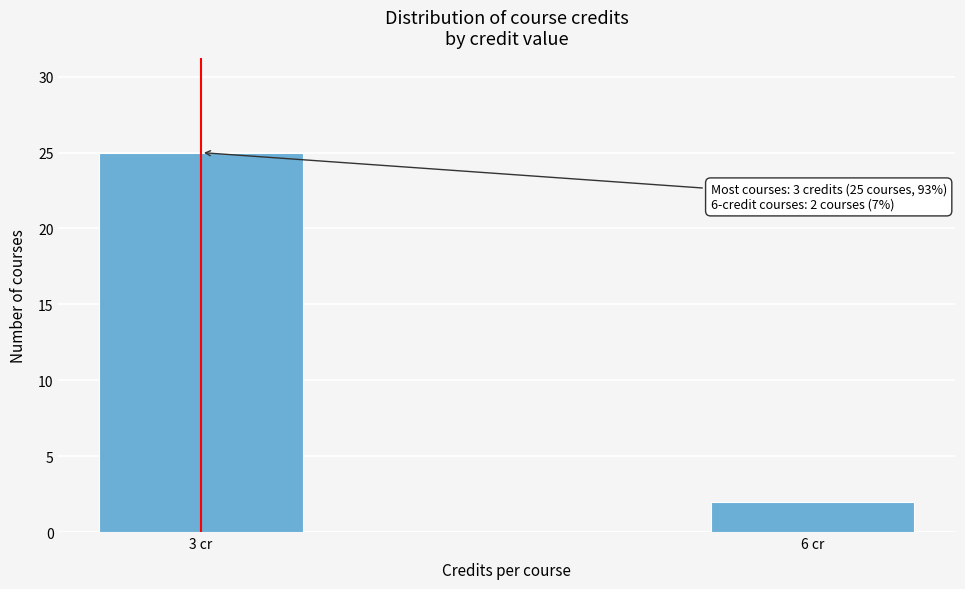

Reading right to left, extract all data points from this chart.

6 cr=2	3 cr=25